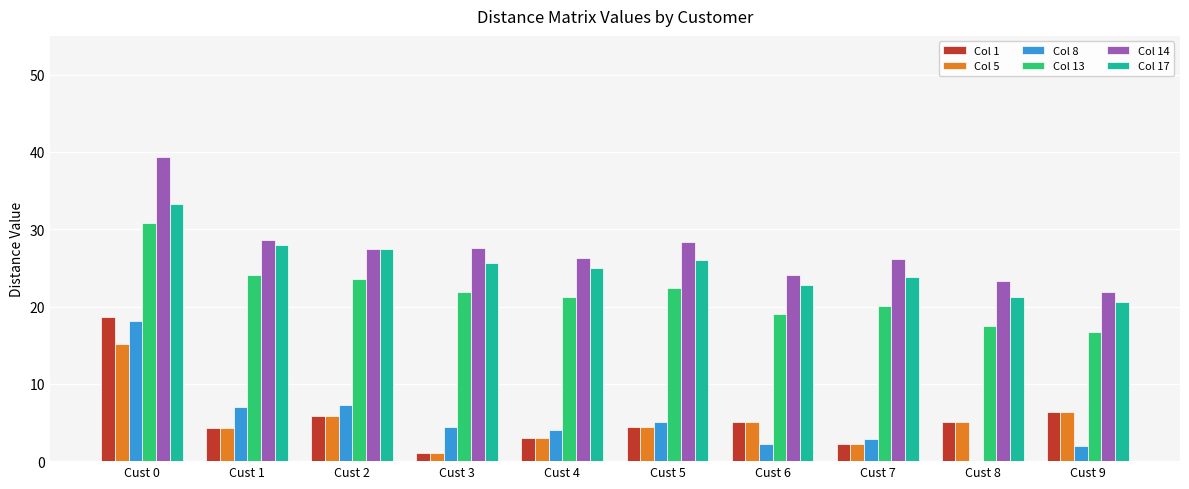

At which label does Col 1 first exceed 5?

Cust 0